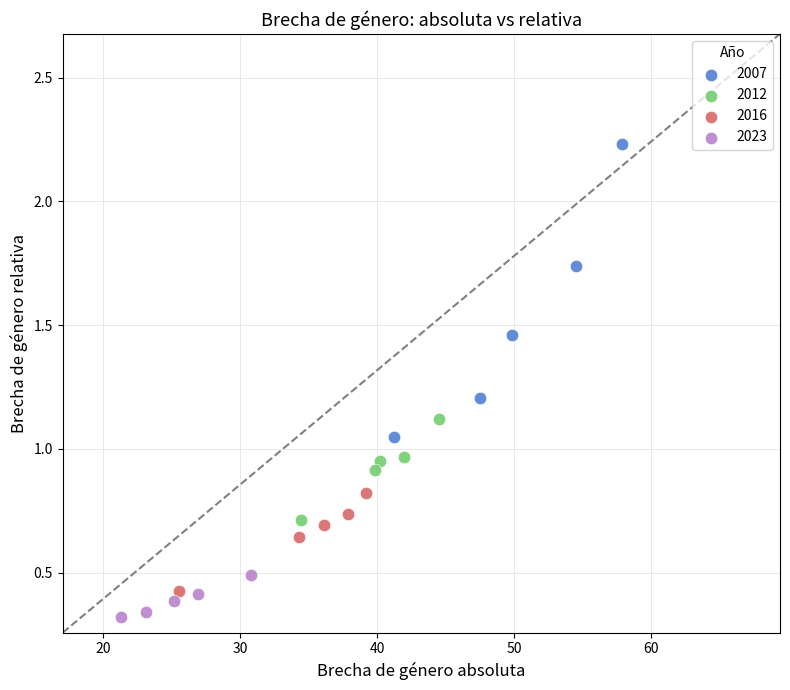

Which series contains the highest Y value?

2007